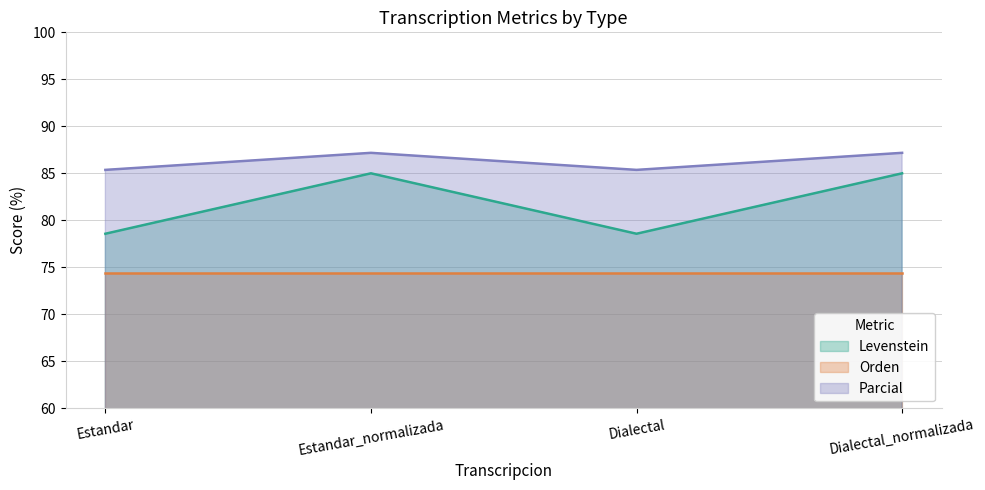

What is the label of the 2nd point from the left?

Estandar_normalizada